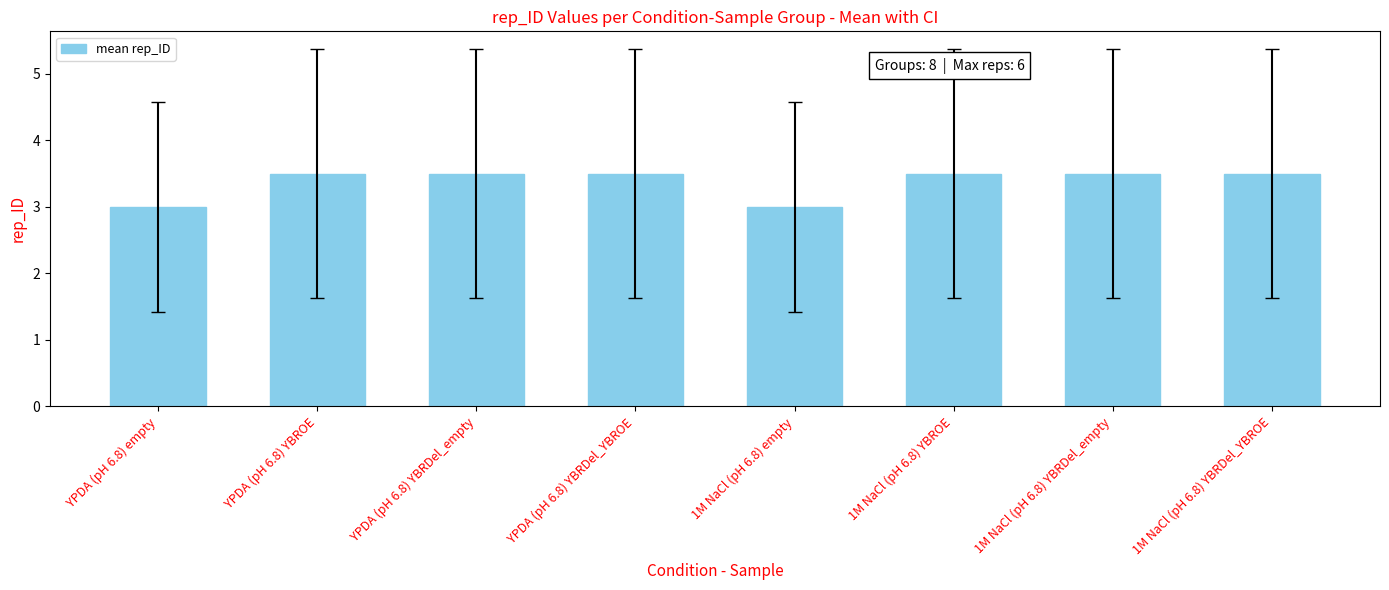

True or false: the data shows 3.5 at YPDA (pH 6.8) YBRDel_empty.

True